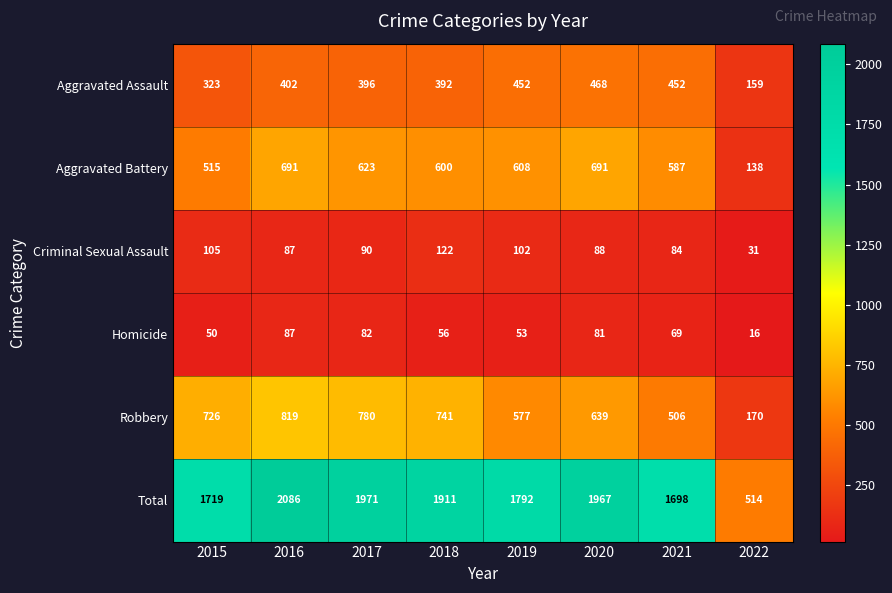

What is the difference between the maximum and minimum values in the Aggravated Assault series?

309